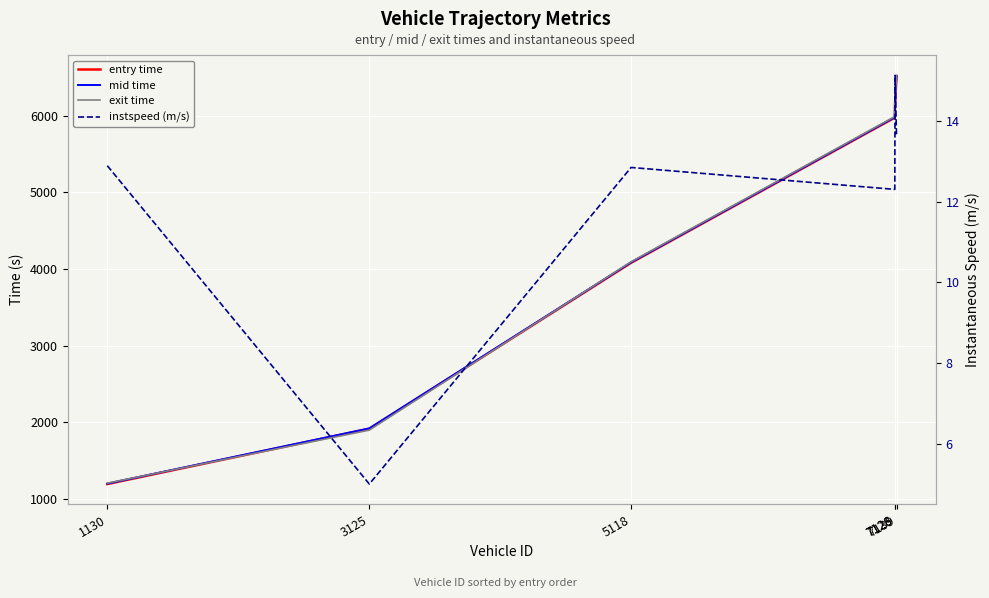

What is the difference between the maximum and minimum values in the entry time series?

5319.0